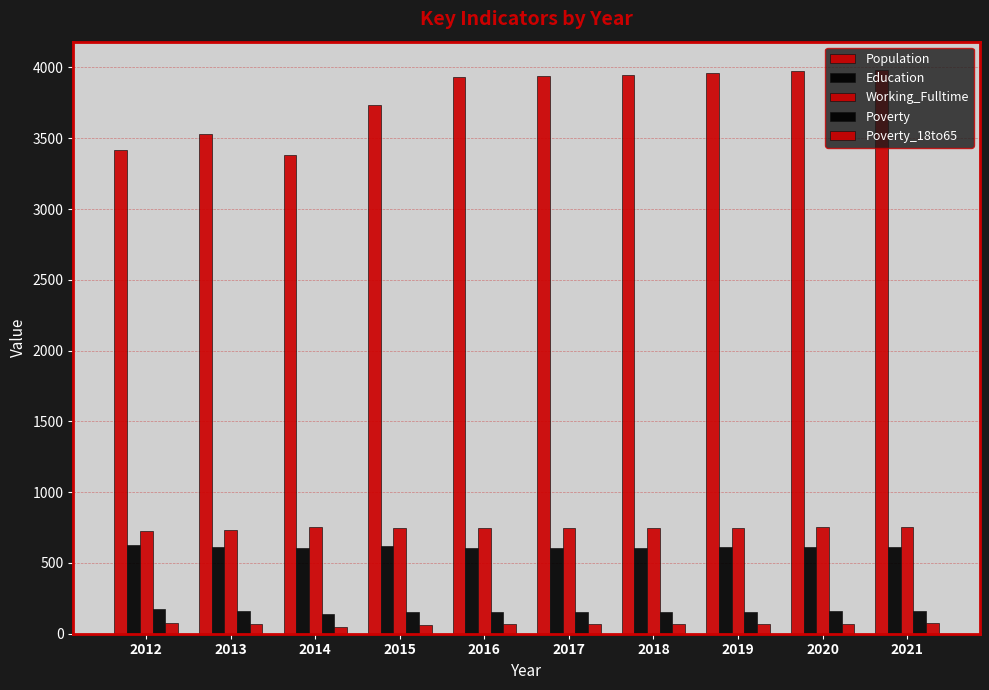

Does the chart contain stacked bars?

No